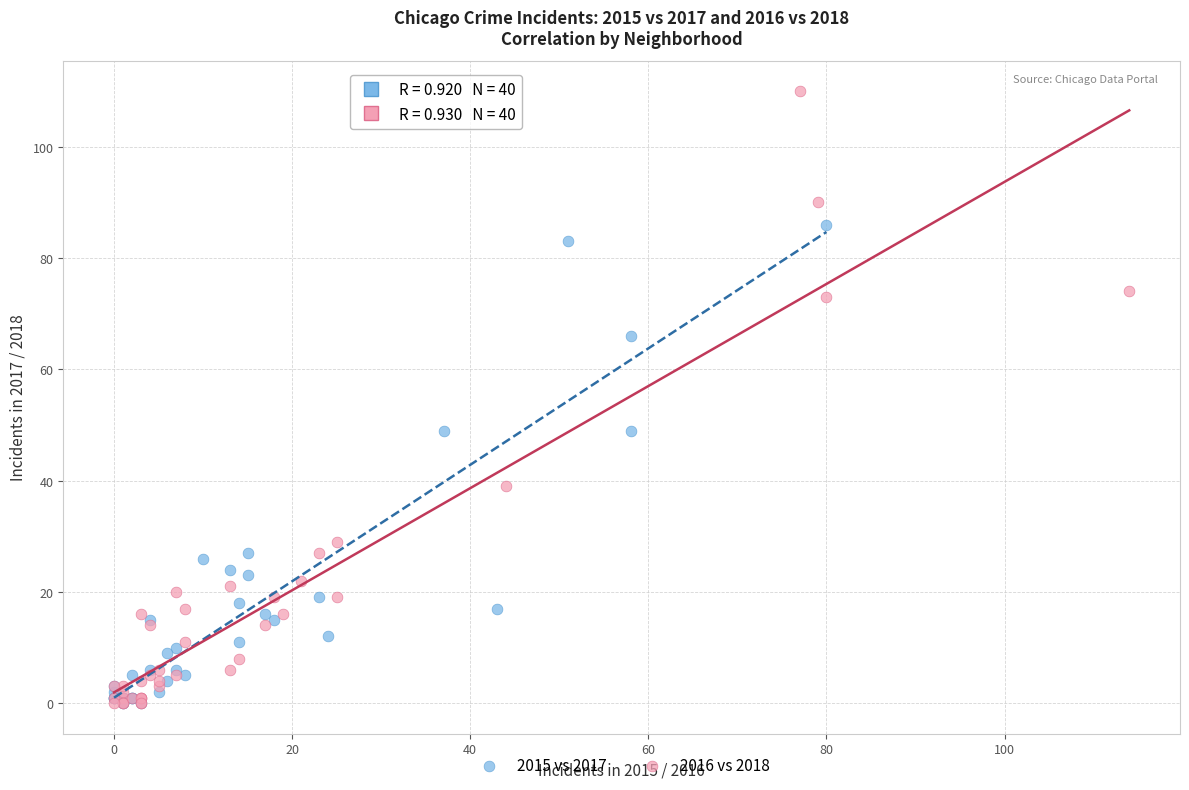

What are all the series names shown in the legend?

2015 vs 2017, 2016 vs 2018